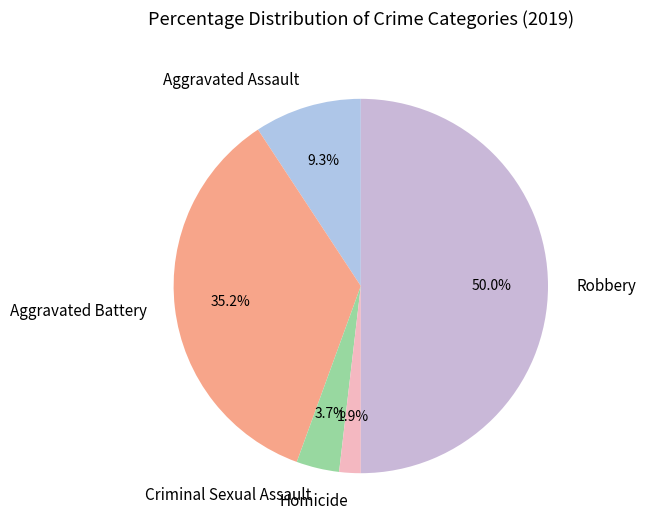

To the nearest percent, what is the combined percentage of Aggravated Battery and Robbery?

85%